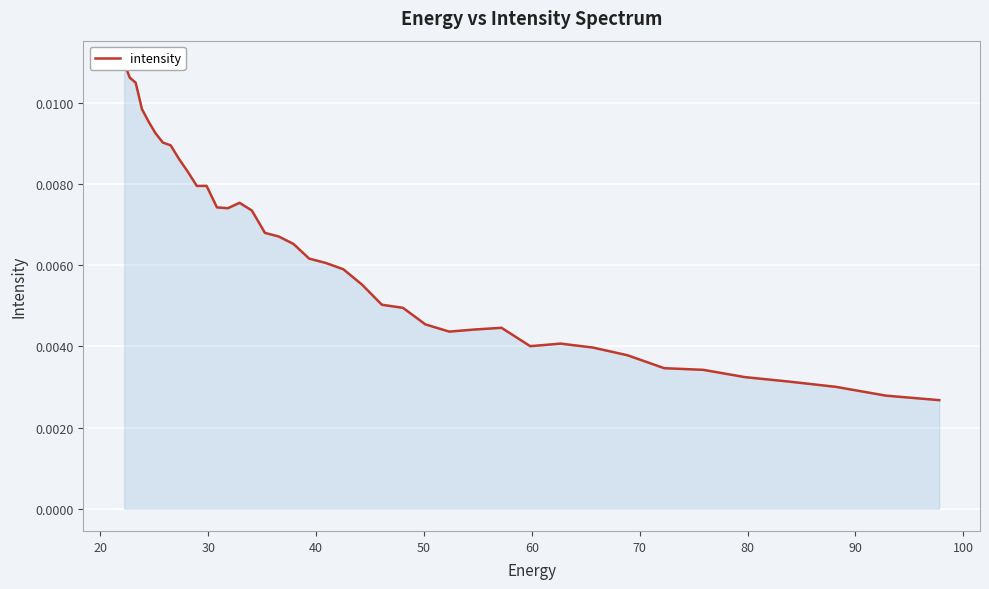

How many points are lower than both their immediate neighbors (excluding endpoints)?

4